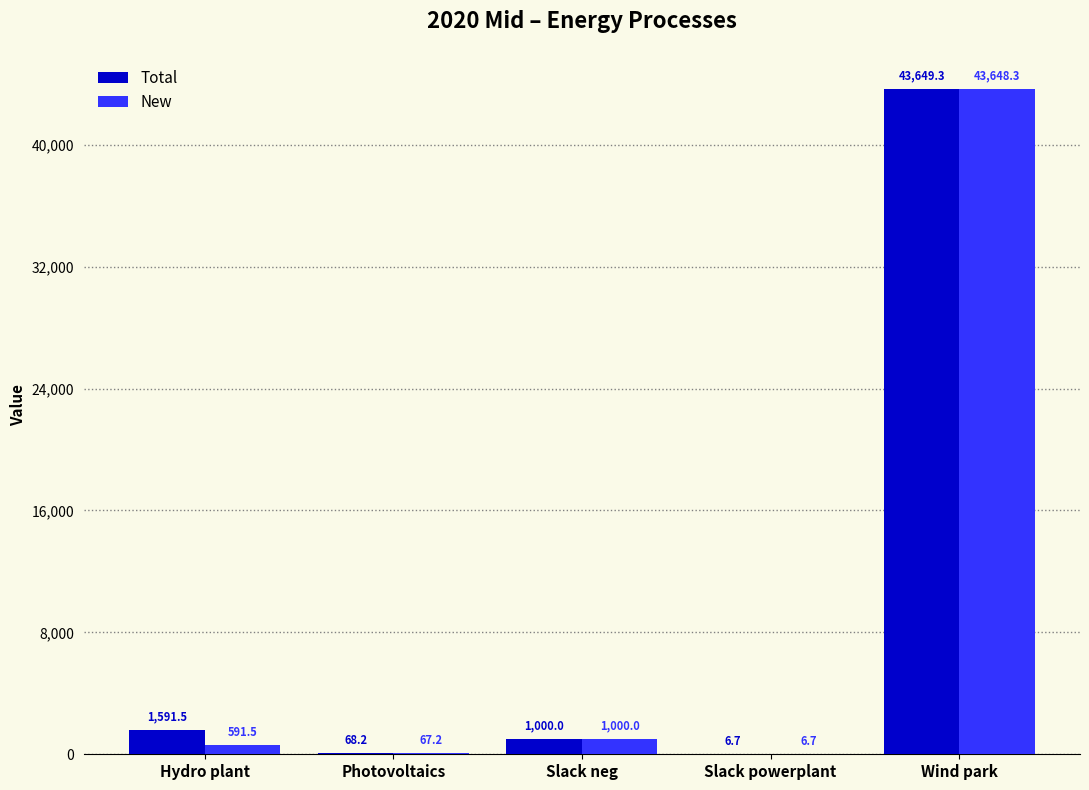

What is the sum of the New values at Hydro plant and Photovoltaics?

658.7